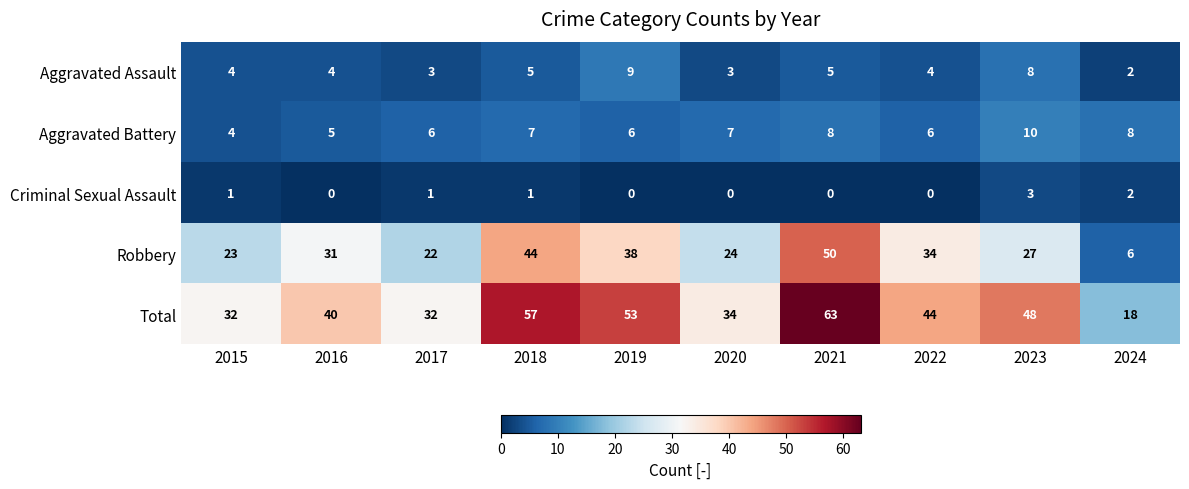

How many distinct data groups are displayed?

5